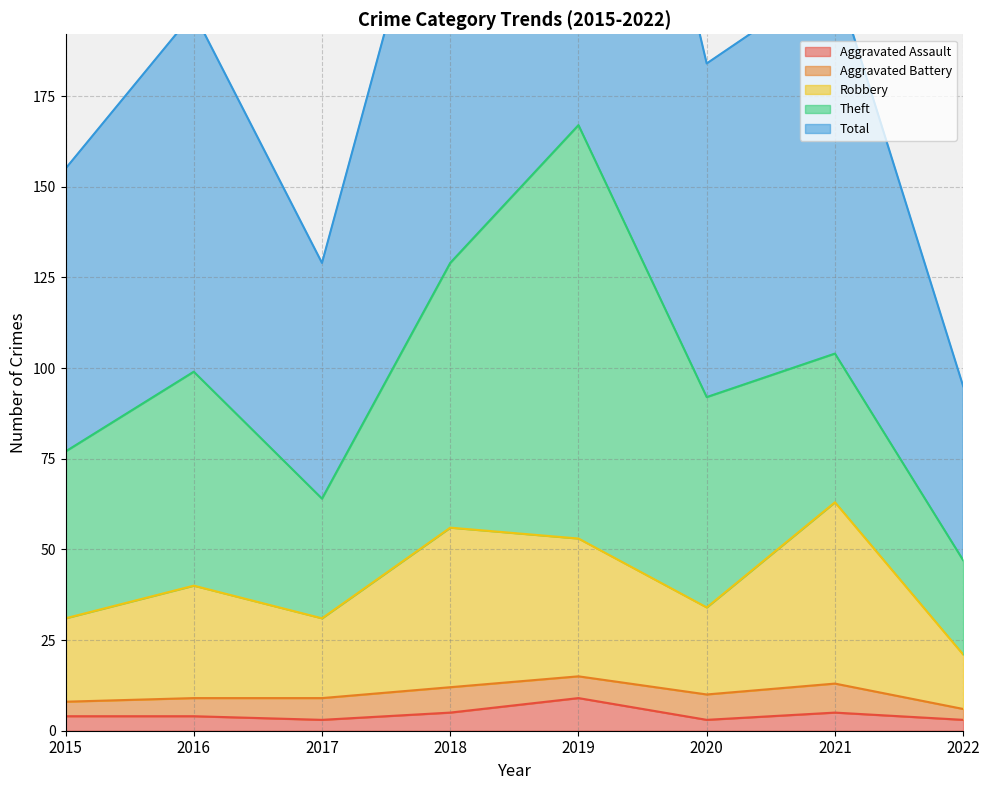

Which category has the highest value in the Aggravated Assault series?

2019